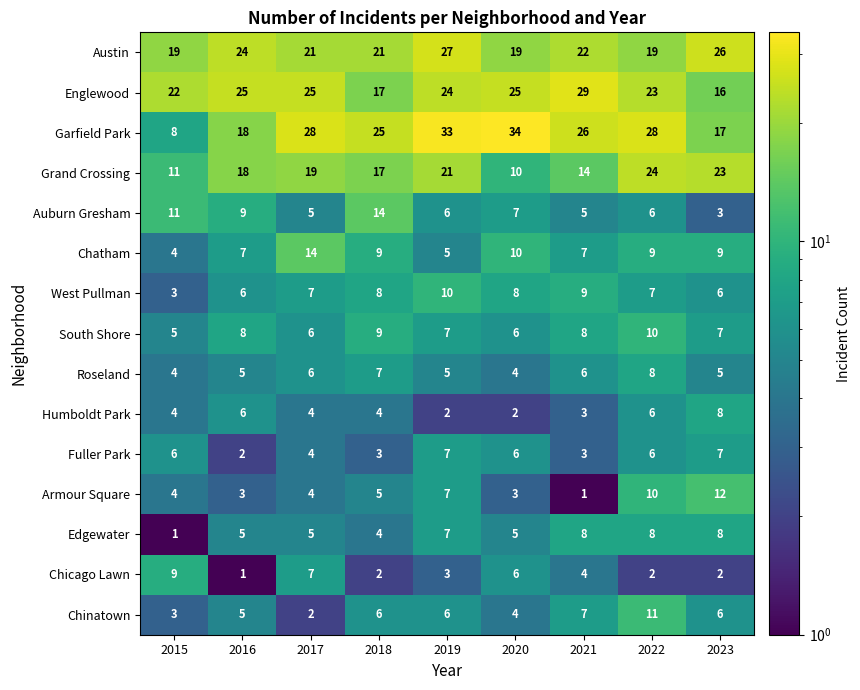

What is the sum of all Englewood values?

206